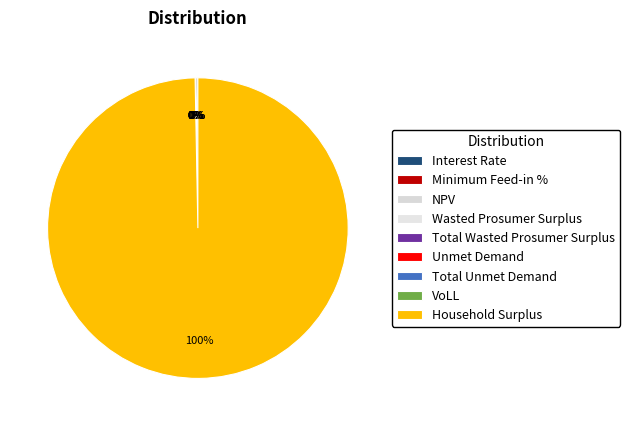

Which has a higher value, Household Surplus or Total Wasted Prosumer Surplus?

Household Surplus